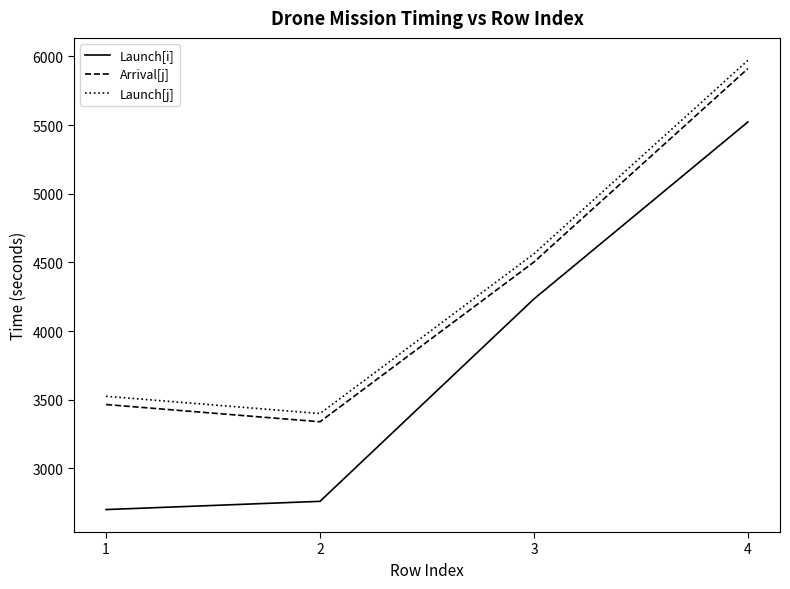

What is the average value of the Launch[j] series?

4364.7